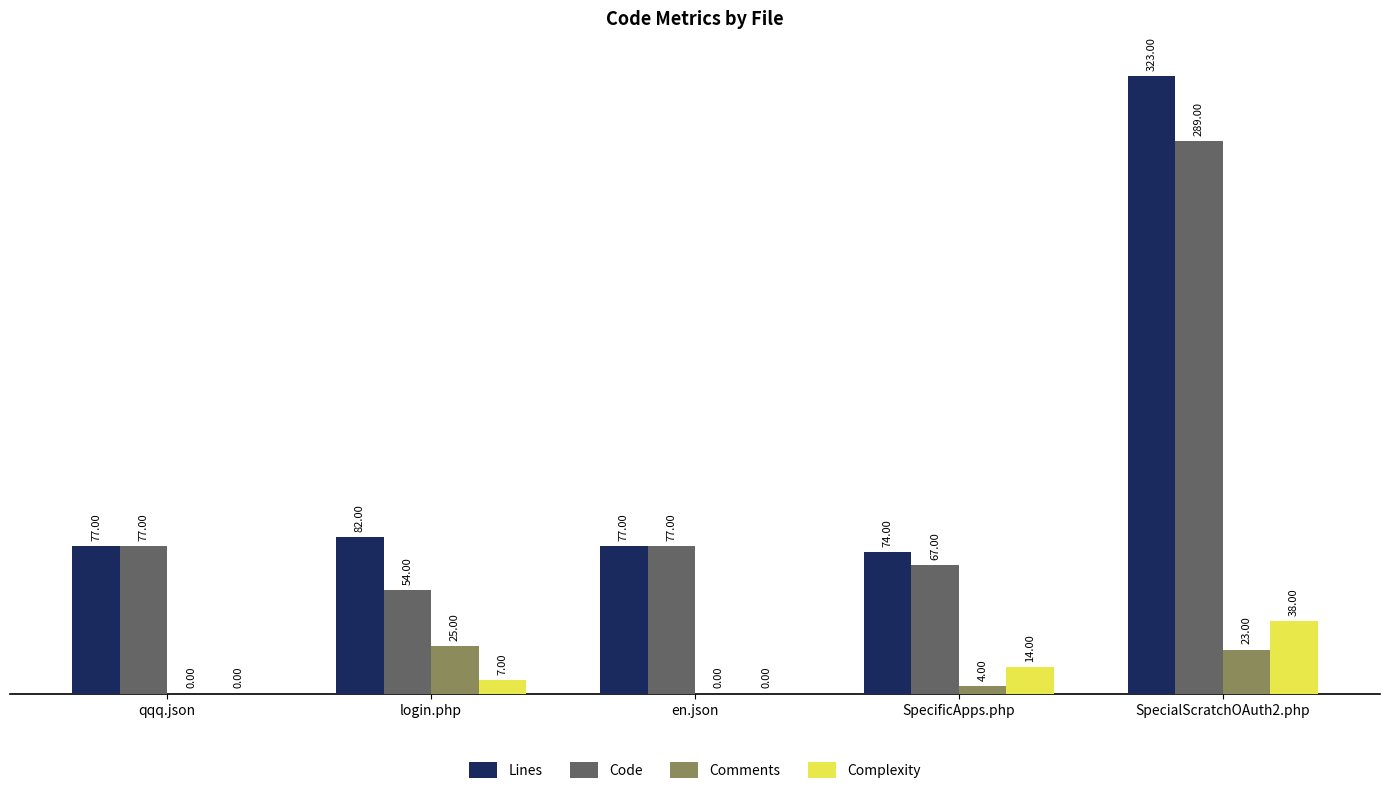

What is the average value of the Comments series?

10